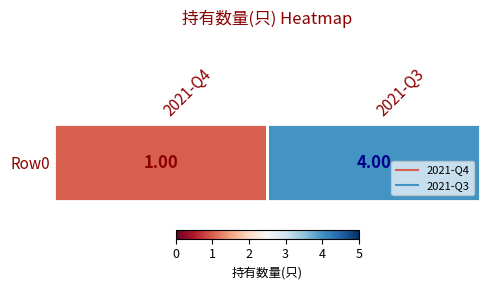

What is the sum of the values at 2021-Q4 and 2021-Q3?

5